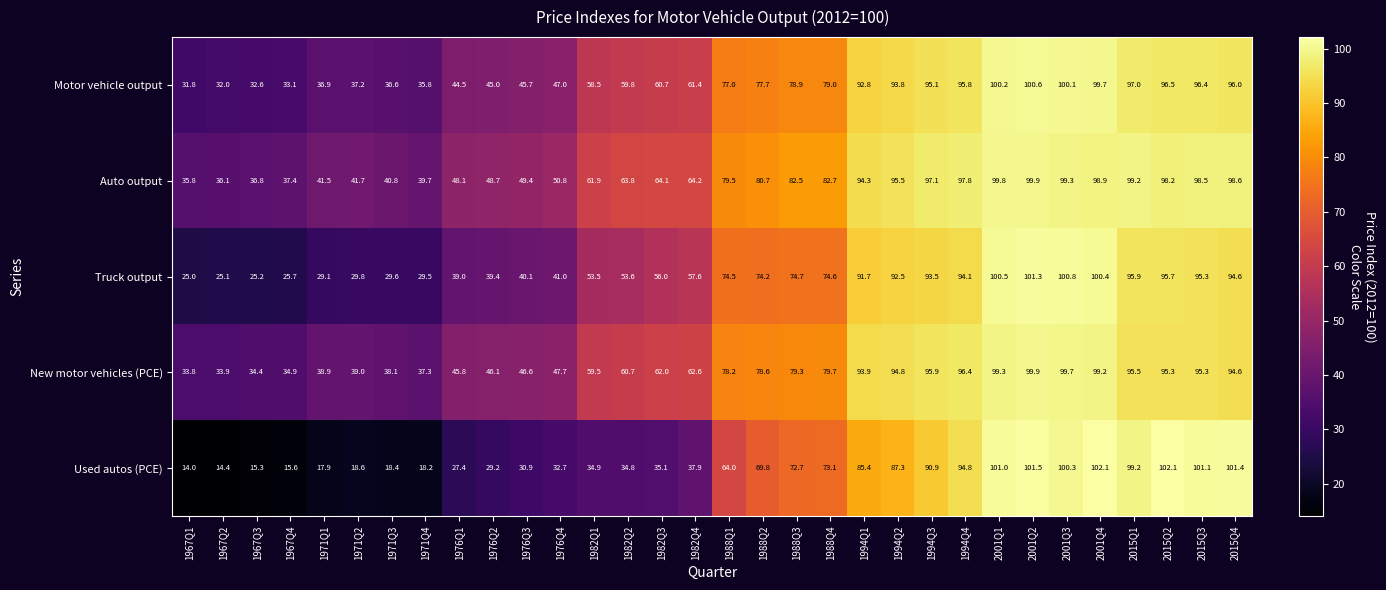

Which series has the widest spread of values?

Used autos (PCE)